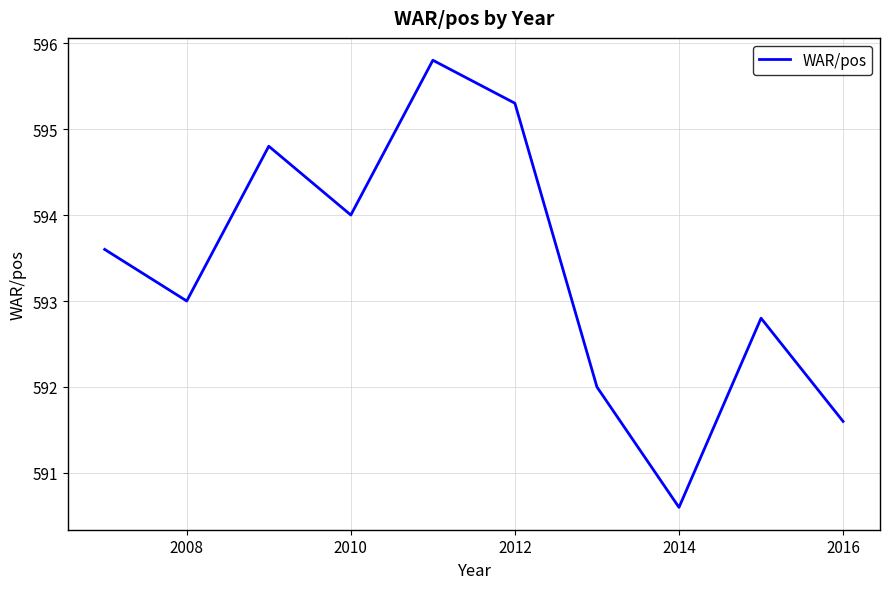

What is the difference between the maximum and minimum values?

5.2